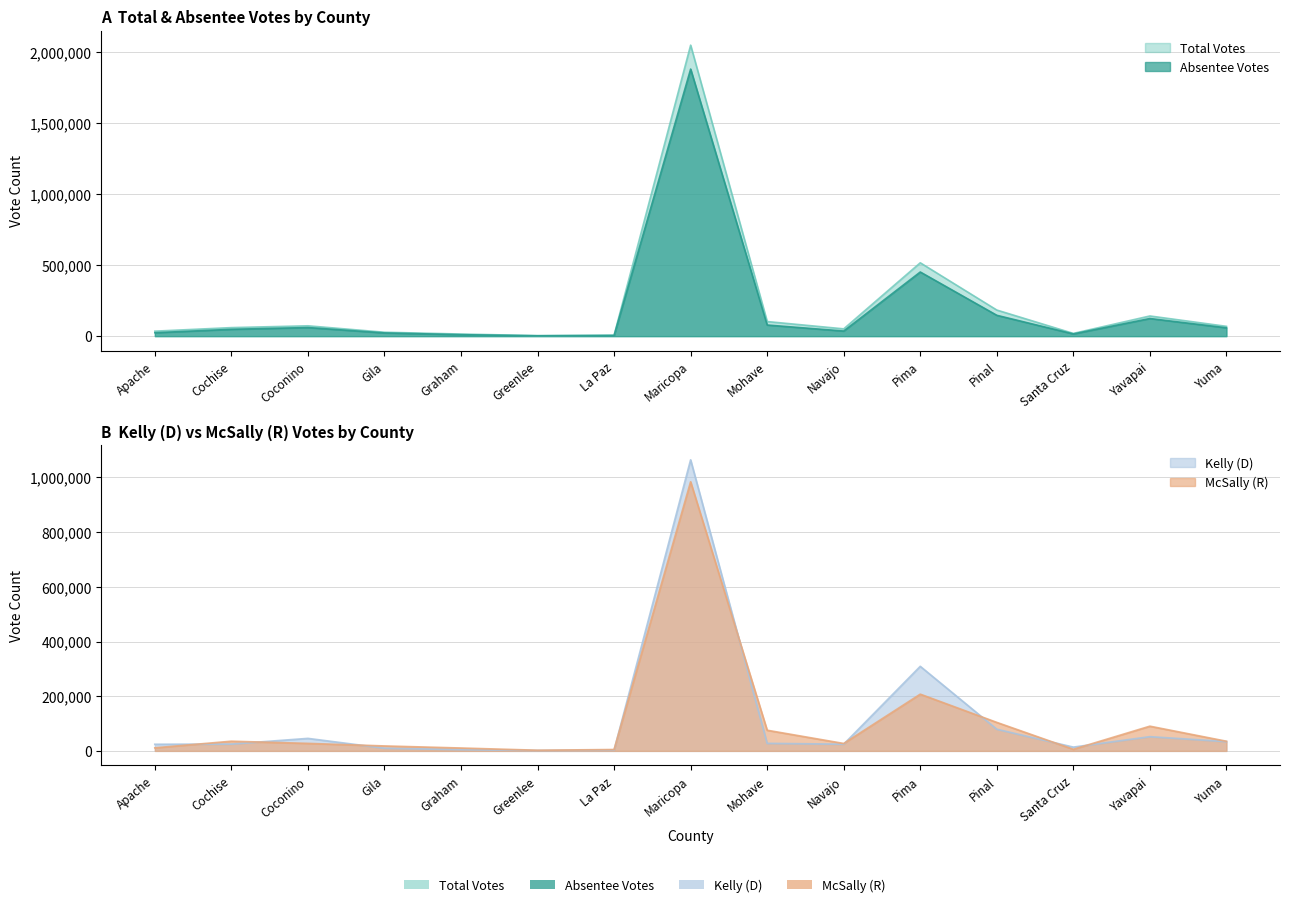

Between Apache and Yavapai, which series saw the biggest shift?

Total Votes